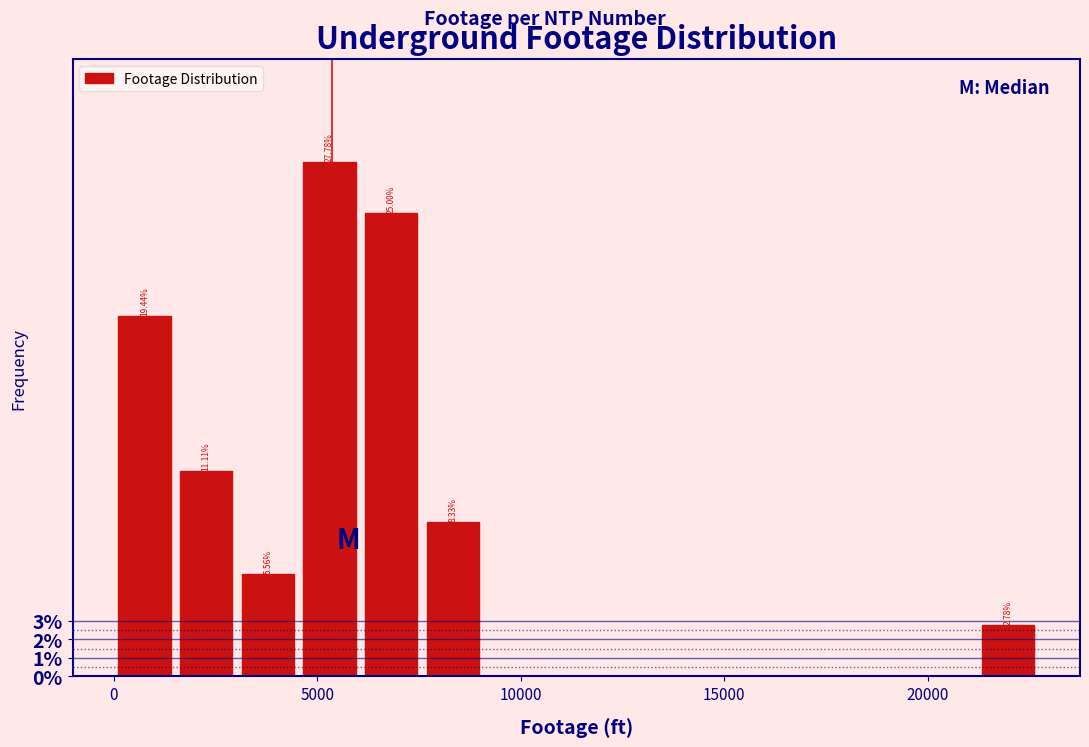

Read against the x-axis, roughly where is the centre of the tallest bar?

5500